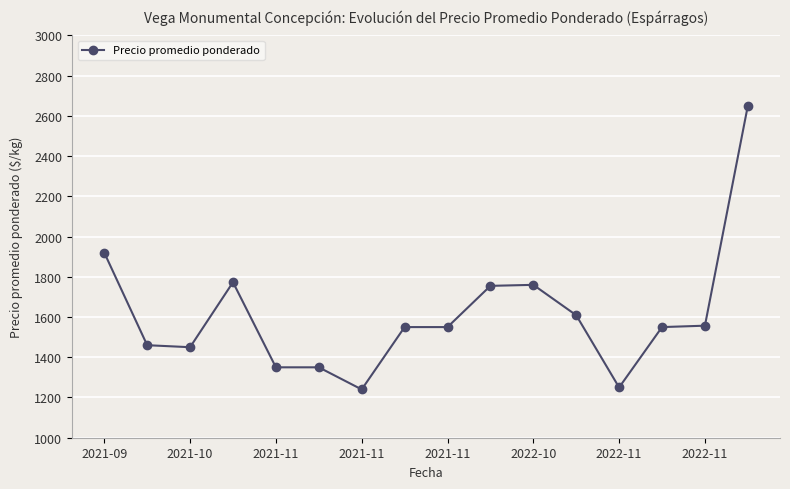

What is the maximum value shown in the chart?

2650